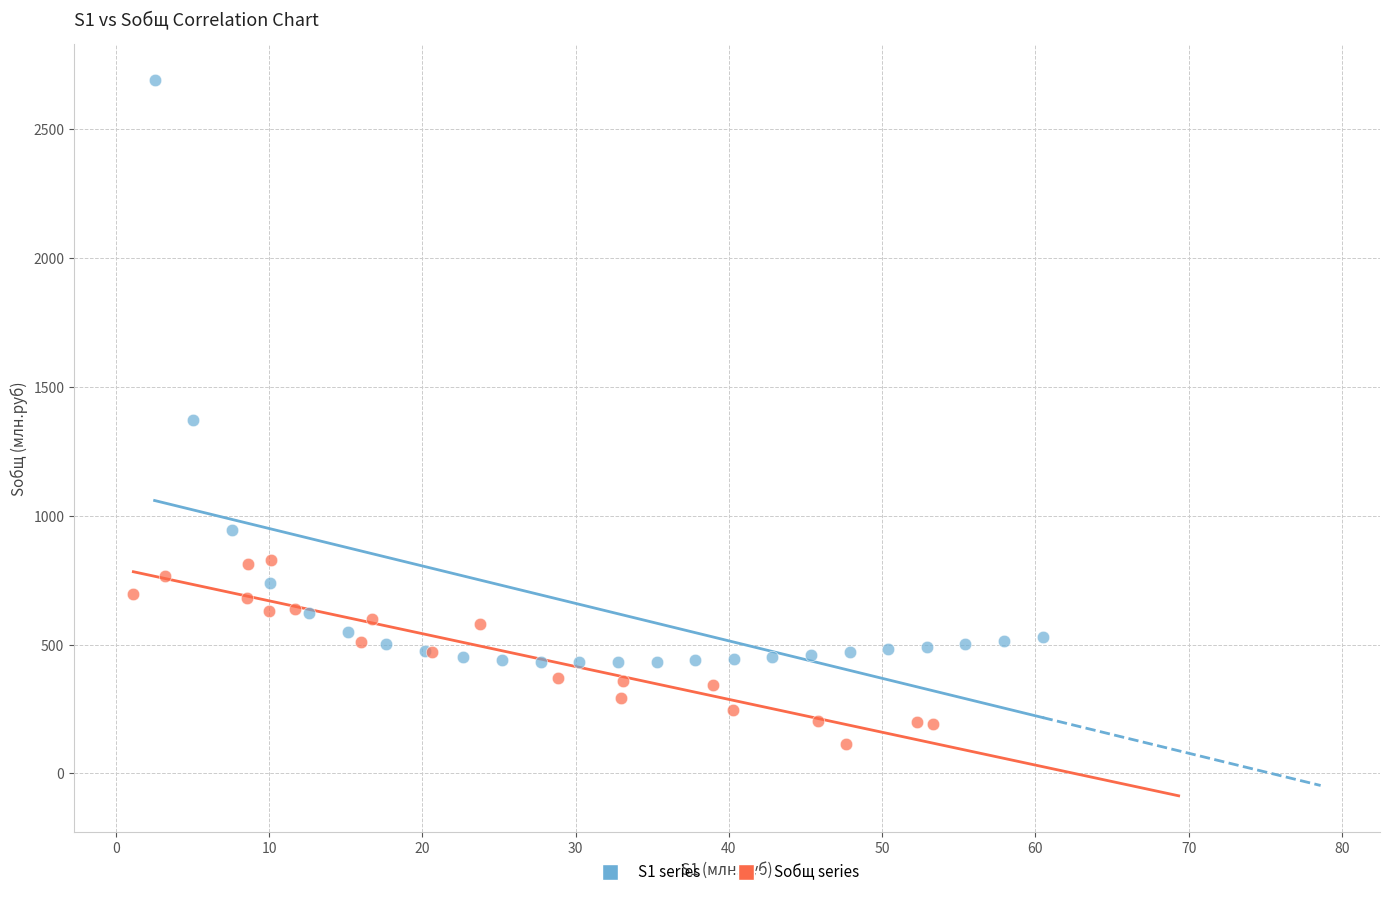

Which series contains the highest Y value?

S1 series